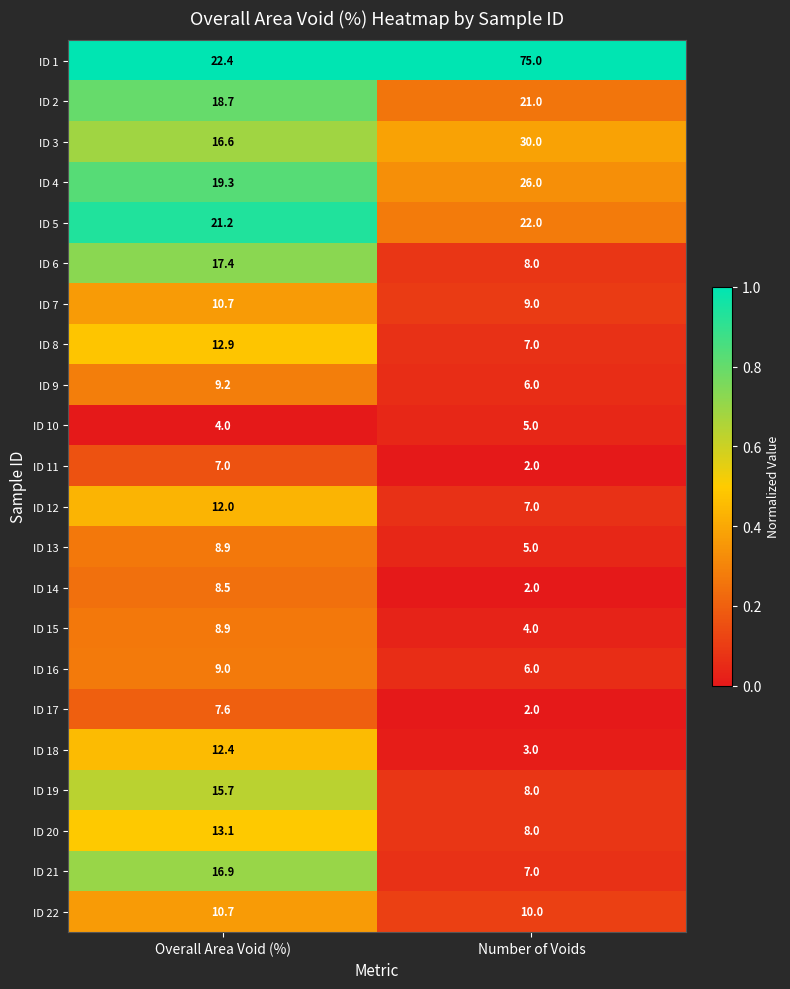

Which series has the widest spread of values?

ID 1